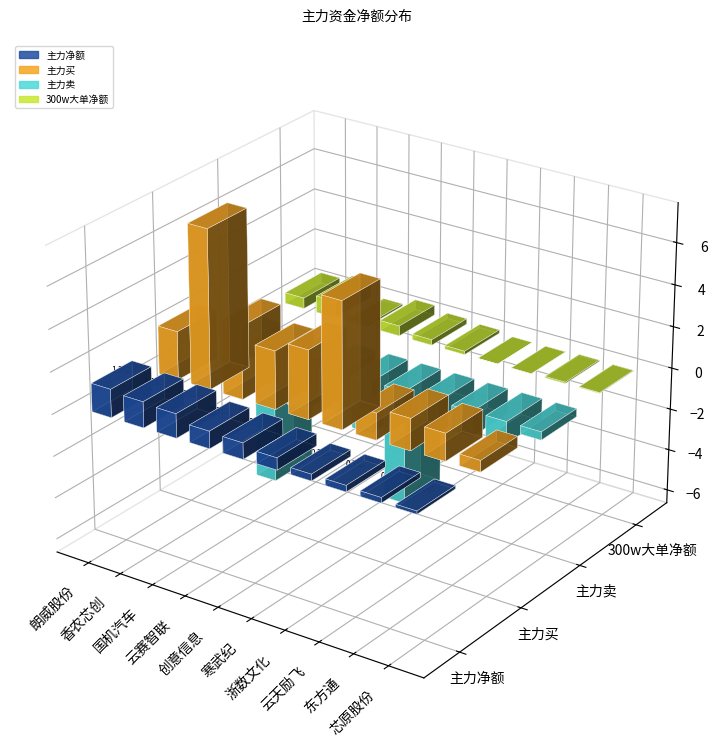

Between 芯原股份 and 寒武纪, which is larger?

寒武纪